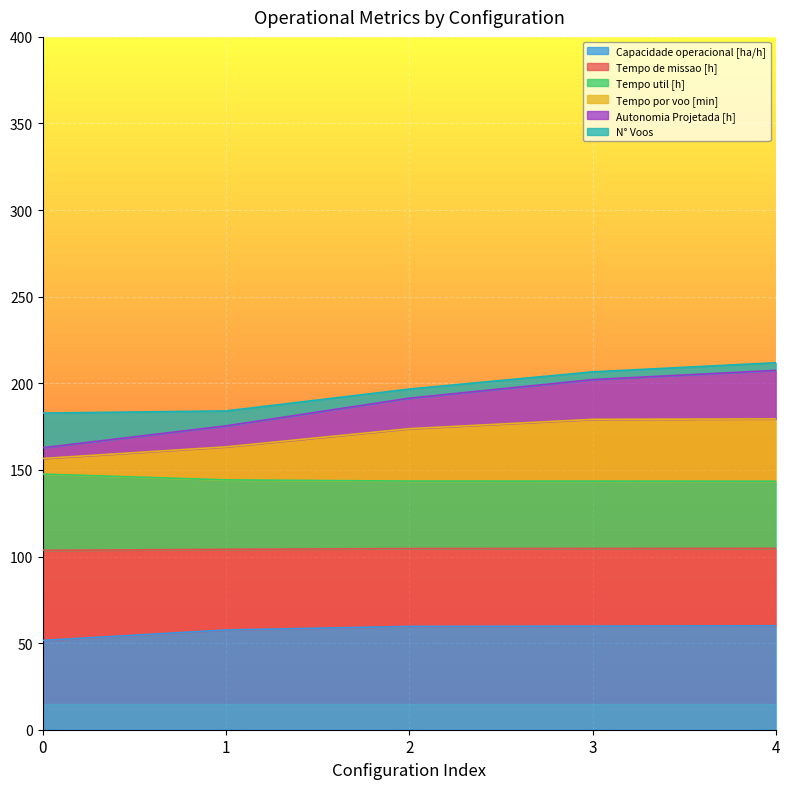

What is the value of the Tempo por voo [min] point at the 4th from the left?

179.2